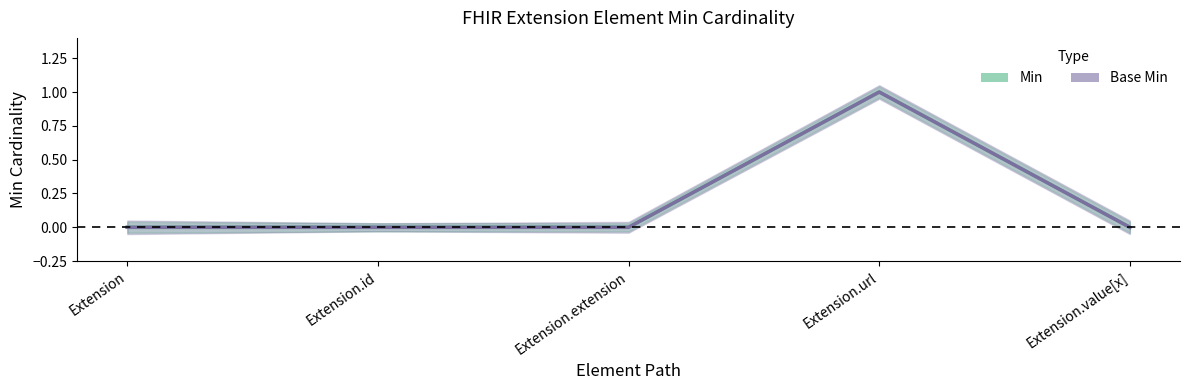

True or false: Base Min has more than 1 interior local peaks.

False